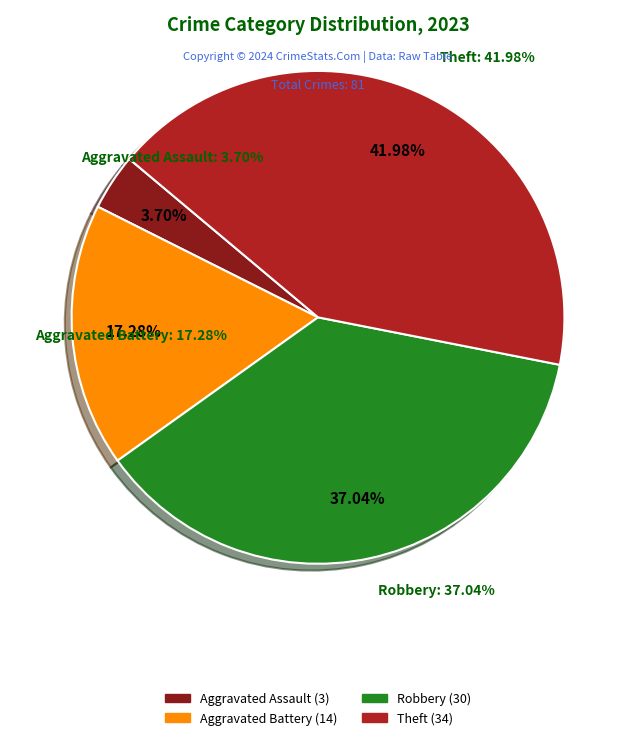

To the nearest percent, what percentage of the pie is Robbery?

37%